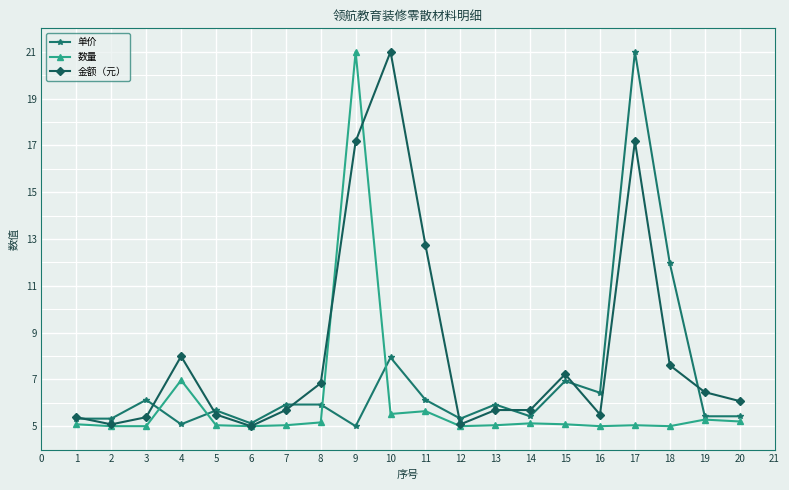

How many lines are shown in the chart?

3